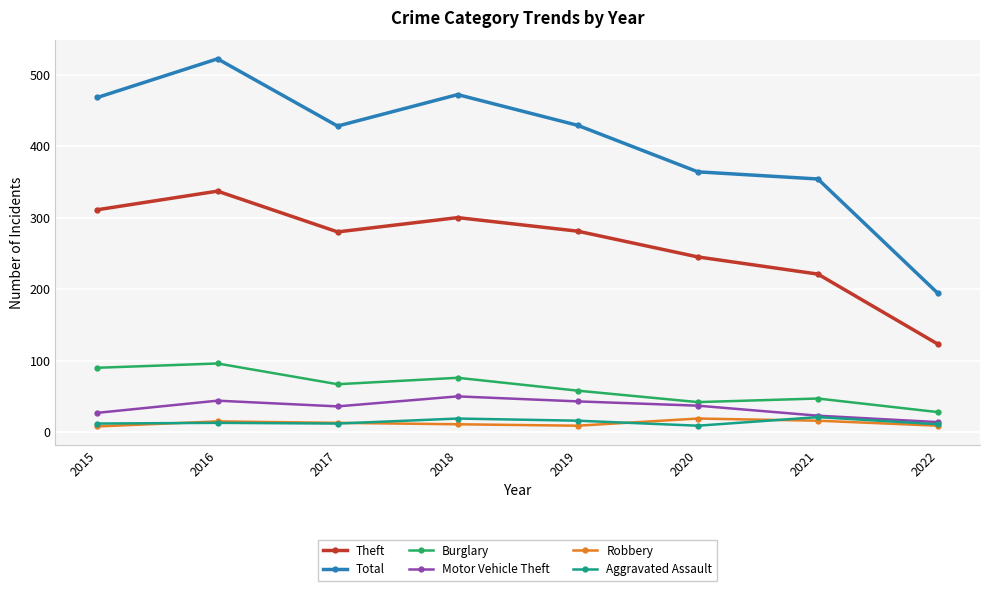

What is the minimum value shown in the chart?

8